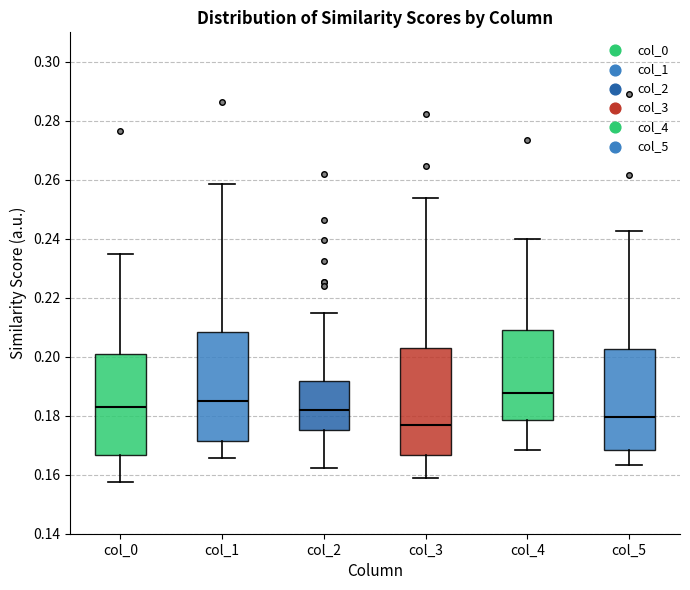

Where does the median line of the box for col_5 sit on the y-axis? The values are not printed on the chart, so give them approximately, as read against the axis.

0.180